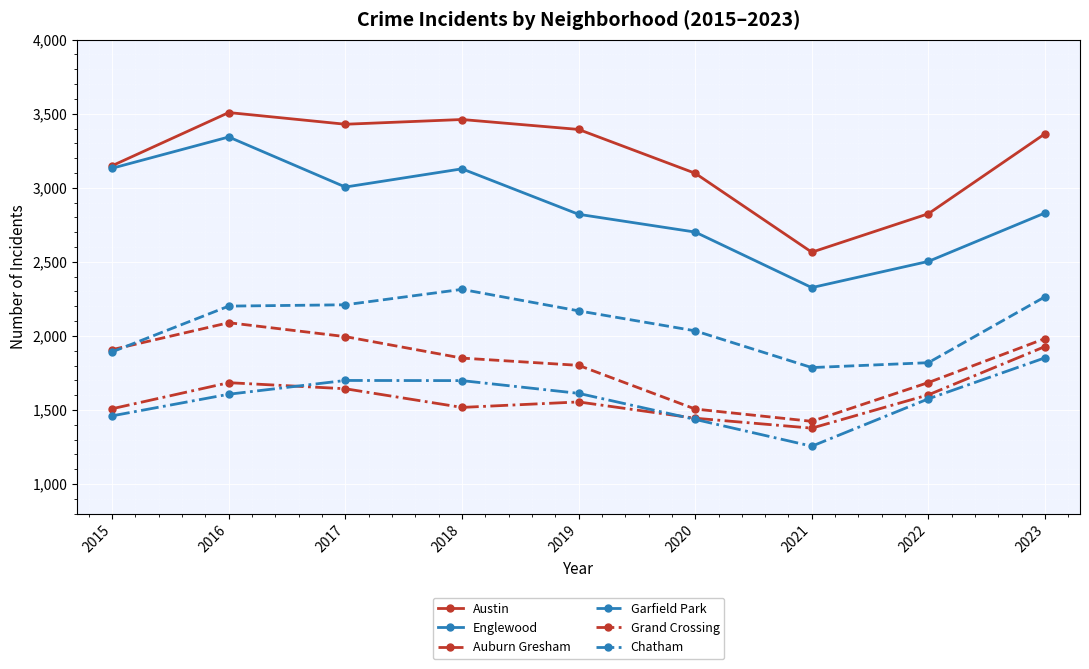

What is the greatest value displayed?

3508